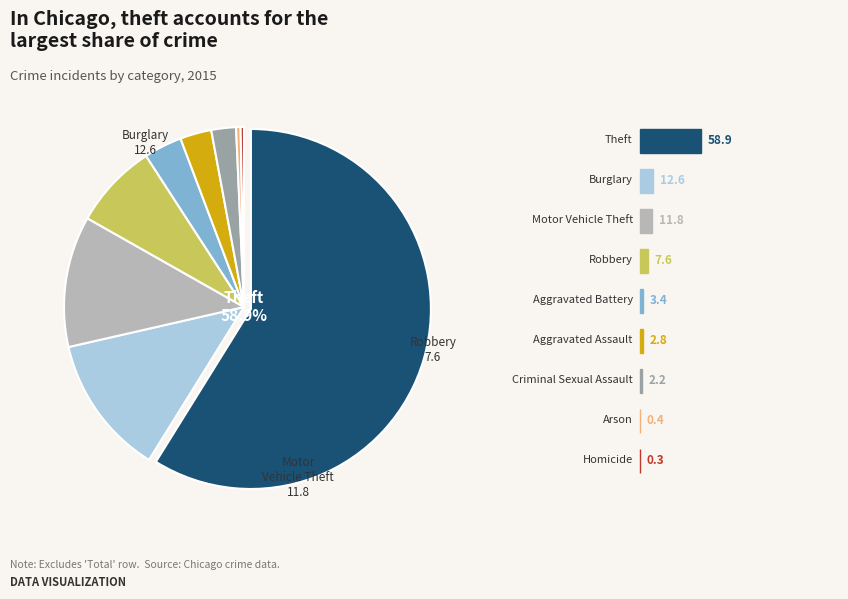

To the nearest percent, what is the average slice percentage?

11%